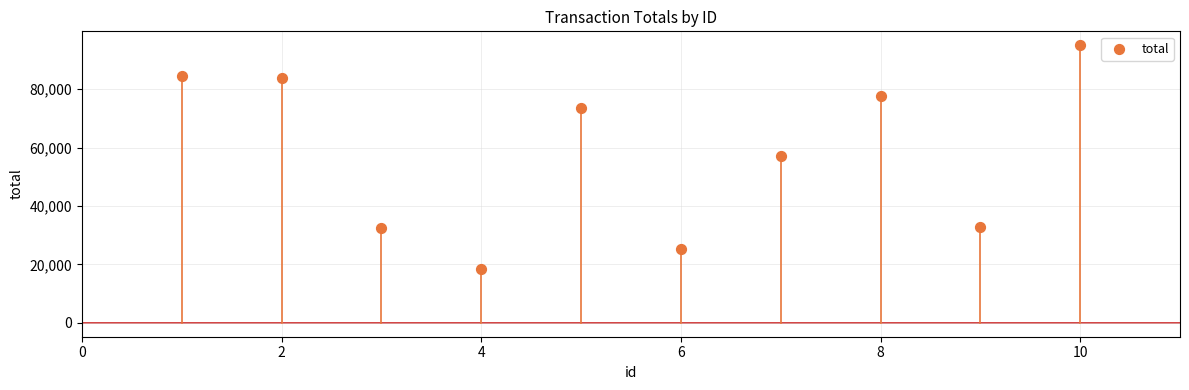

What is the average Y value?

58041